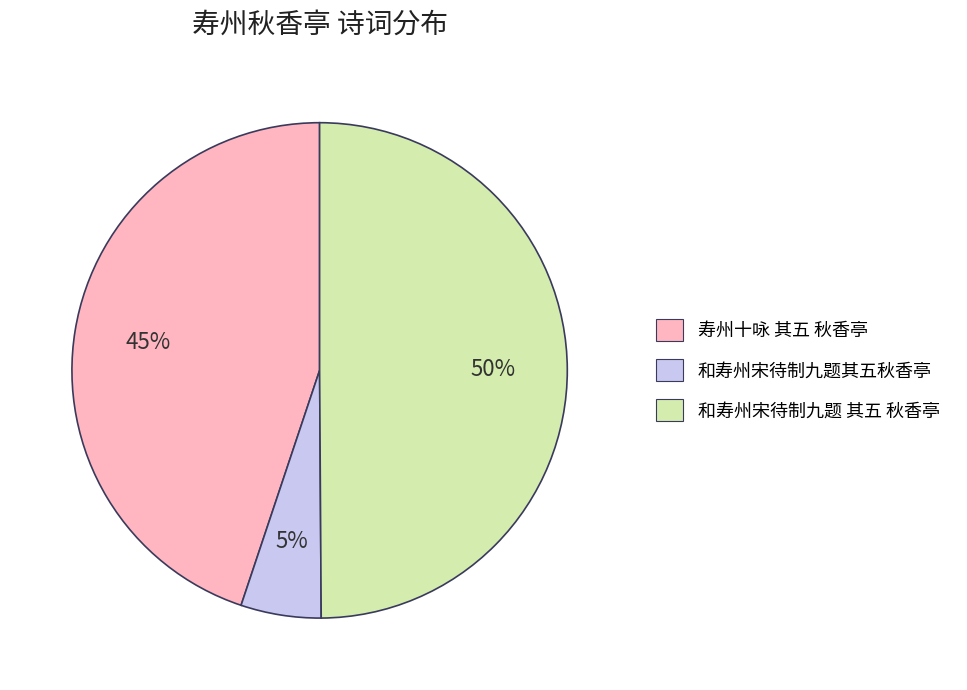

Rank the categories by value from lowest to highest.

和寿州宋待制九题其五秋香亭, 寿州十咏 其五 秋香亭, 和寿州宋待制九题 其五 秋香亭